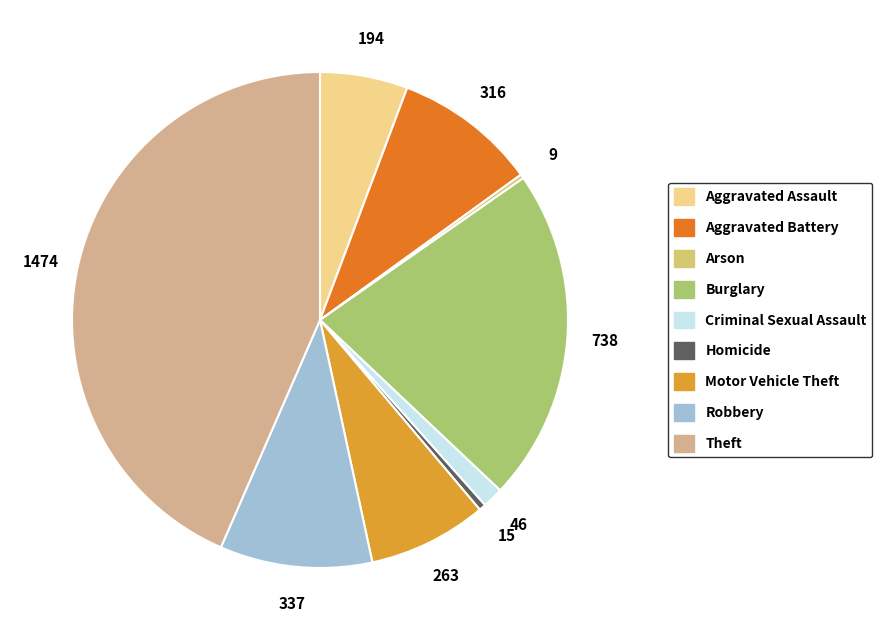

Which slice is the largest?

Theft